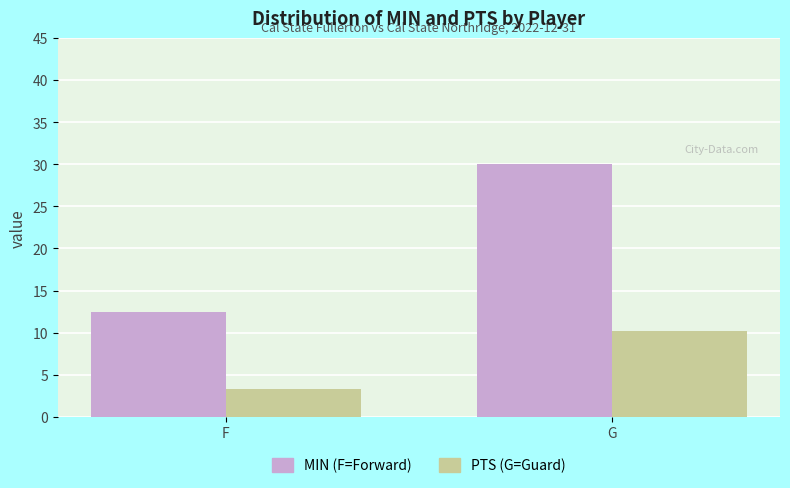

At which category is the sum across all series the highest?

G